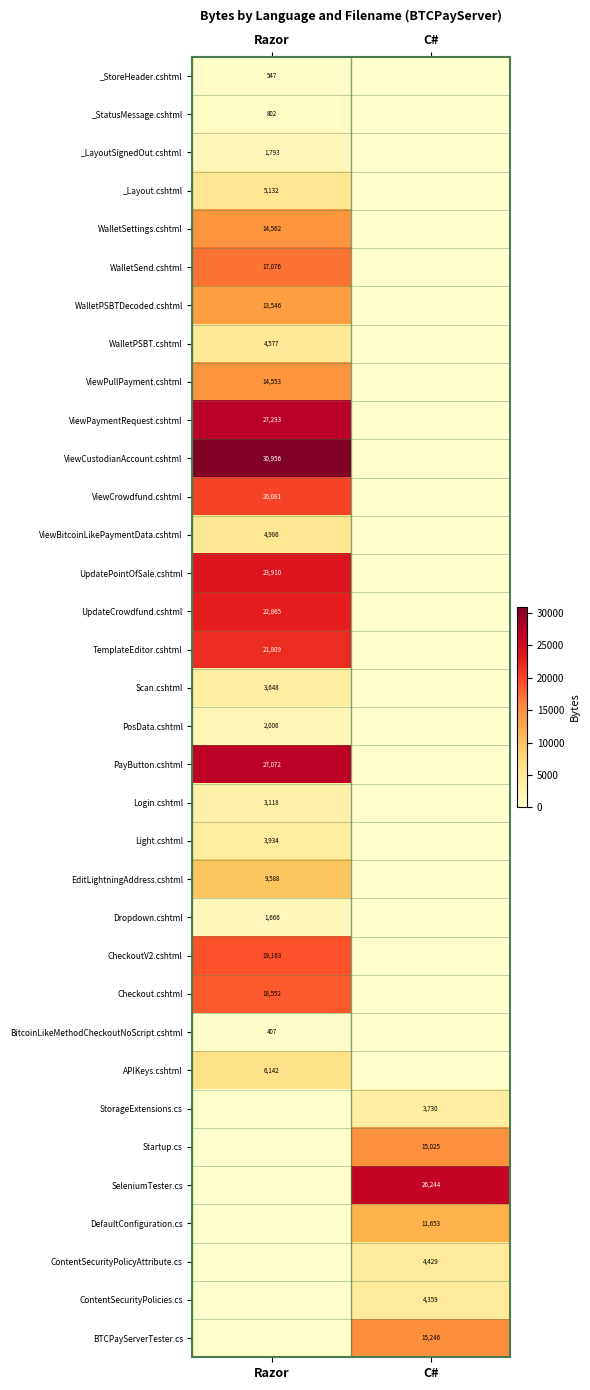

Is it true that Login.cshtml equals 5180 at Razor?

False